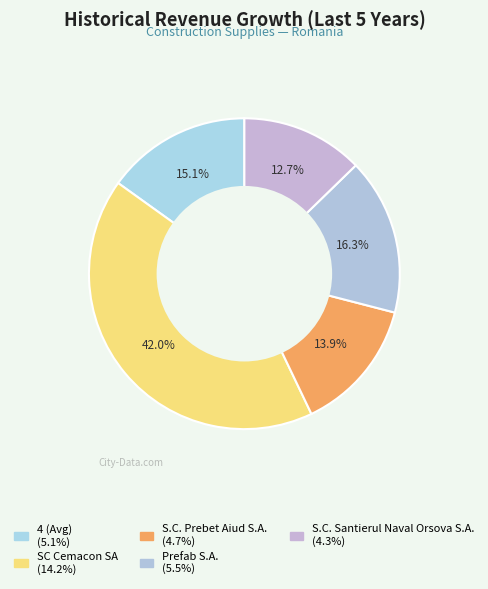

How many slices are in this pie chart?

5